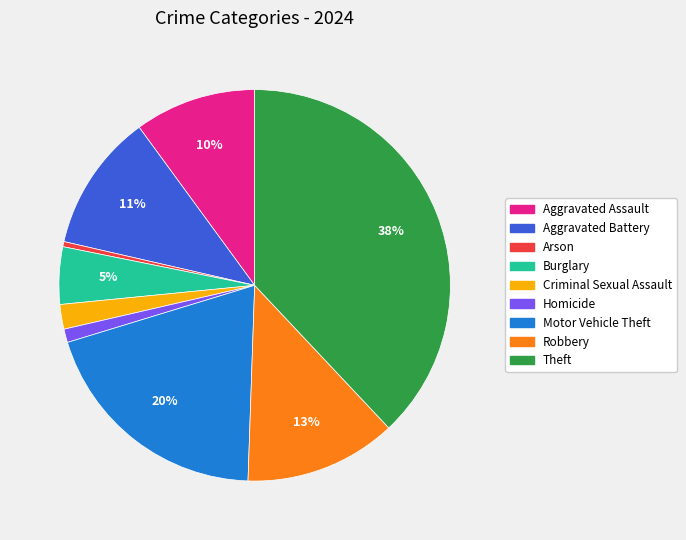

Count the number of slices in the pie.

9